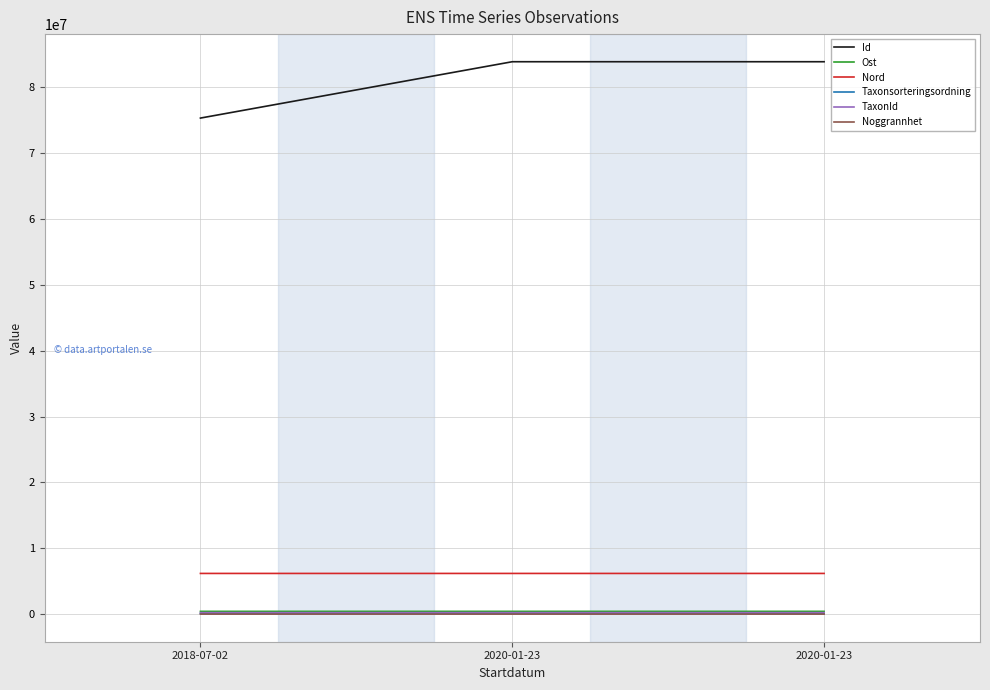

Is it true that Noggrannhet equals 81.8 at 2018-07-02?

False